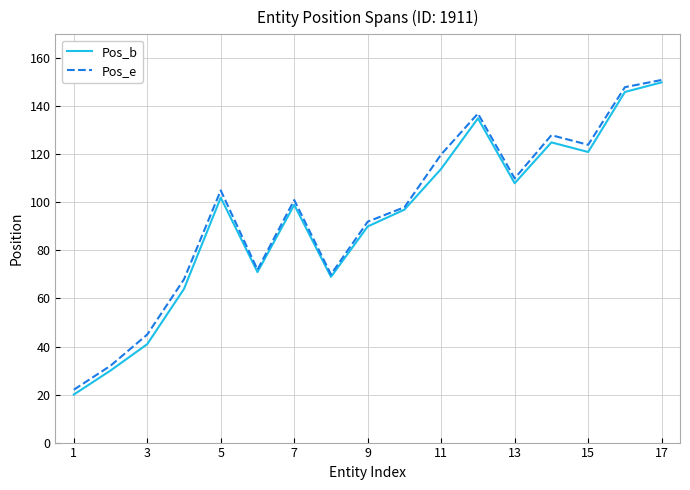

Which series has the largest range (max minus min)?

Pos_b